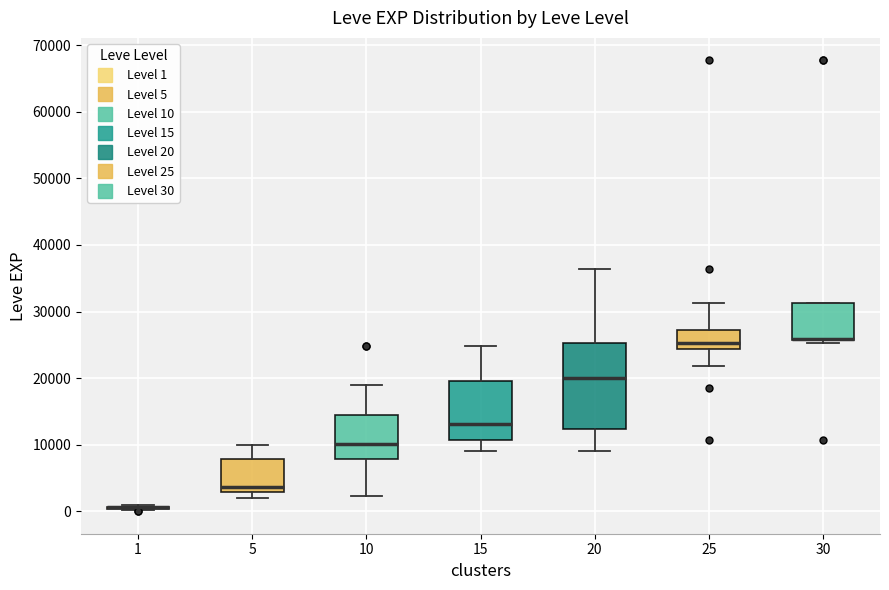

Reading left to right, transcribe this box plot: for each box, give where its median line is, the range the box spans, and where its two whiskers end, as read against the y-axis. The values are not printed on the chart, so give them approximately, as read against the axis.

1: box collapsed to a line at 1000, whiskers 0 to 1000
5: median 4000, box 3000 to 8000, whiskers 2000 to 10000
10: median 10000, box 8000 to 15000, whiskers 2000 to 19000
15: median 13000, box 11000 to 20000, whiskers 9000 to 25000
20: median 20000, box 12000 to 25000, whiskers 9000 to 36000
25: median 25000, box 24000 to 27000, whiskers 22000 to 31000
30: median 26000 (drawn on the box's lower edge), box 26000 to 31000, whiskers 25000 to 31000